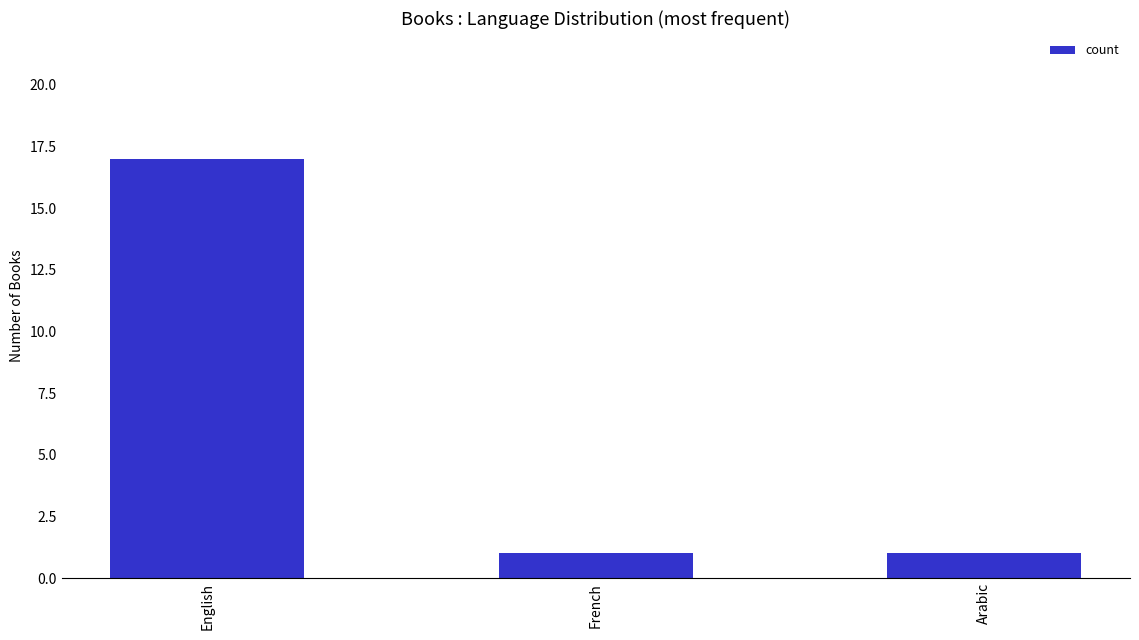

Count the values in the range 1 to 17.

3